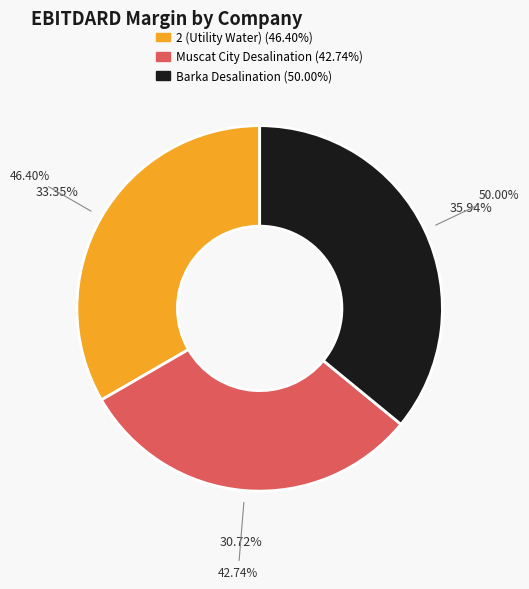

Does 2 (Utility Water) represent more than half of the total?

No